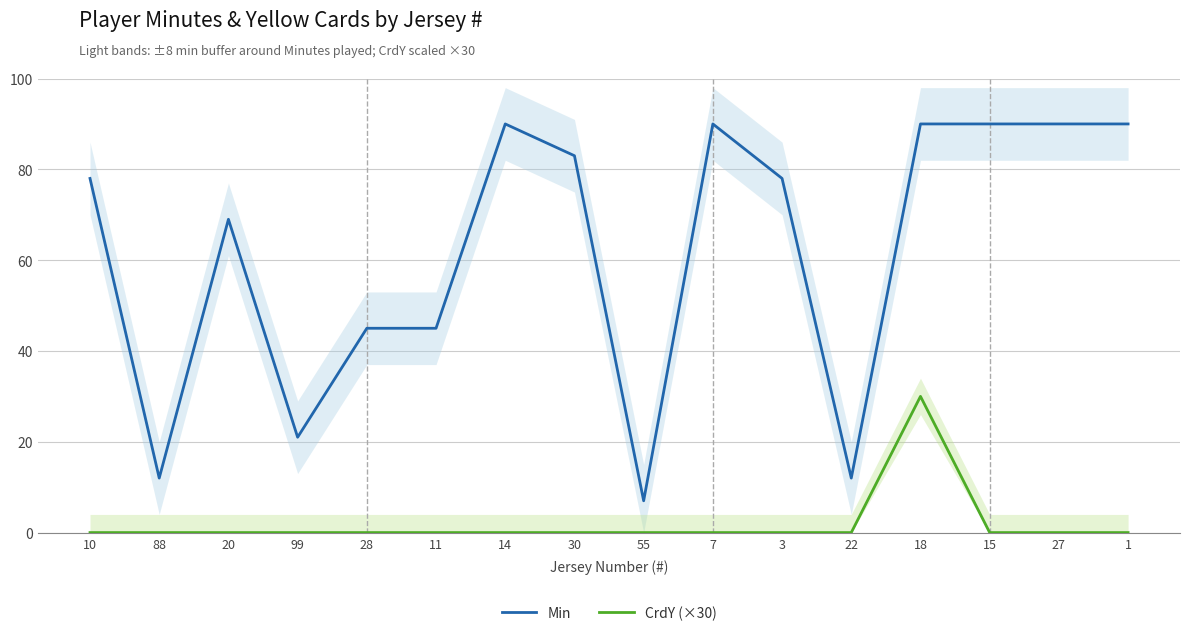

At which label does Min first exceed 78?

14